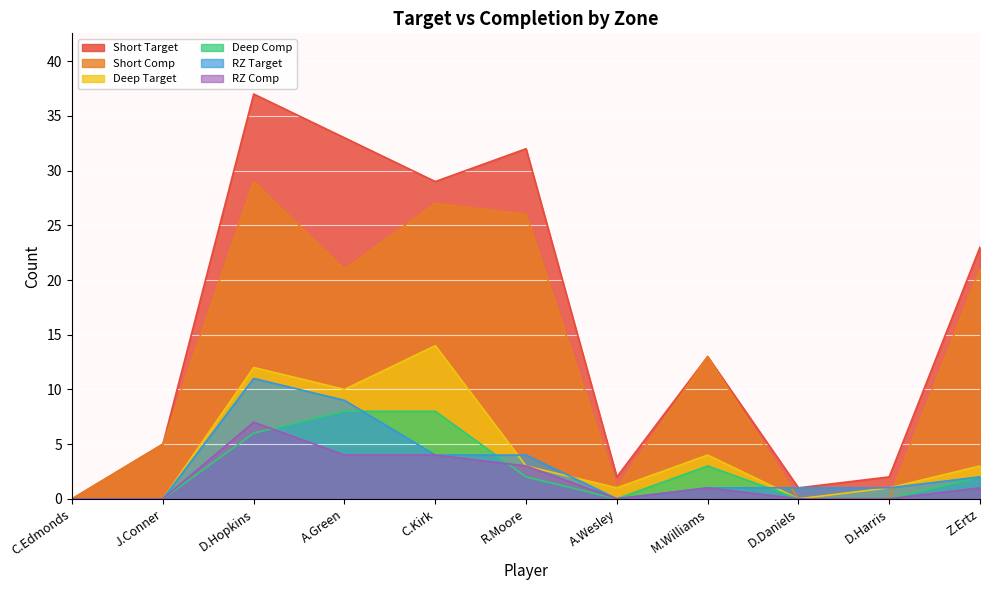

Which series has the largest total across all categories?

Short Target